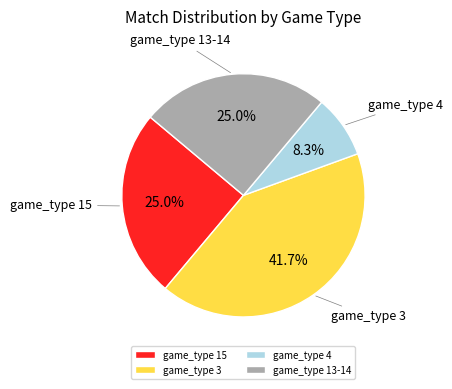

What percentage do game_type 3 and game_type 15 together represent?

66.7%